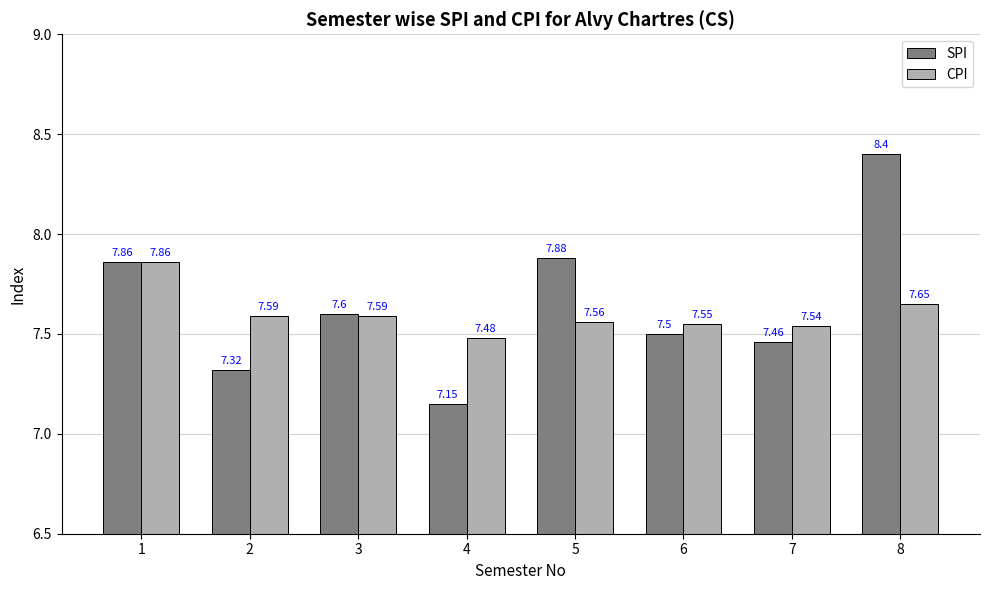

How many bars are there in each group?

2